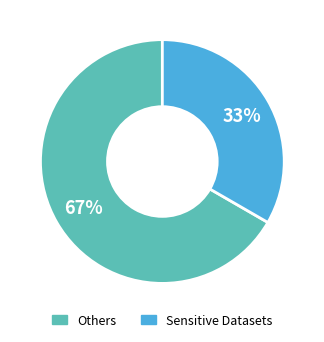

To the nearest percent, what portion does Others represent?

67%